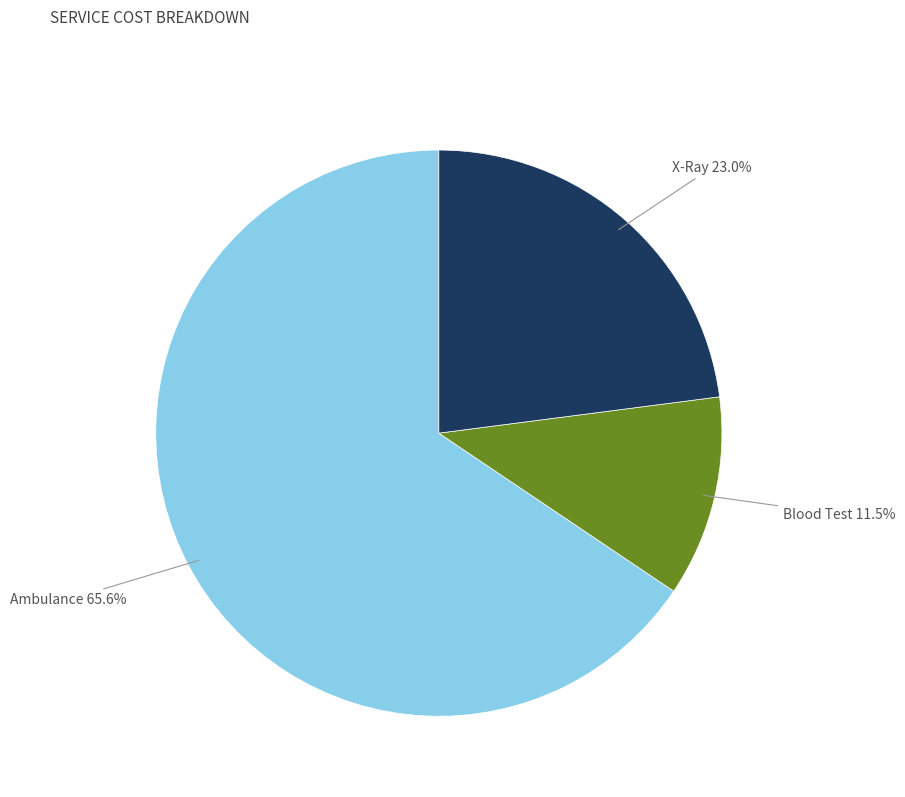

Do Blood Test and Ambulance together represent more than half of the pie?

Yes